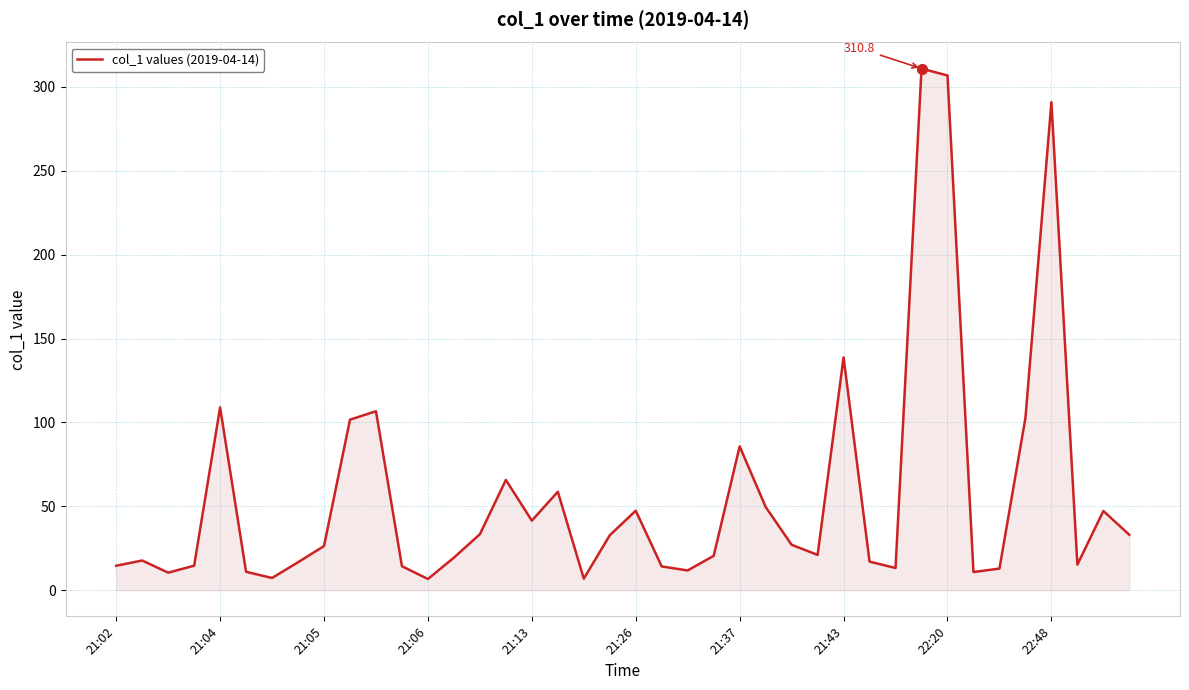

What is the greatest value displayed?

310.8